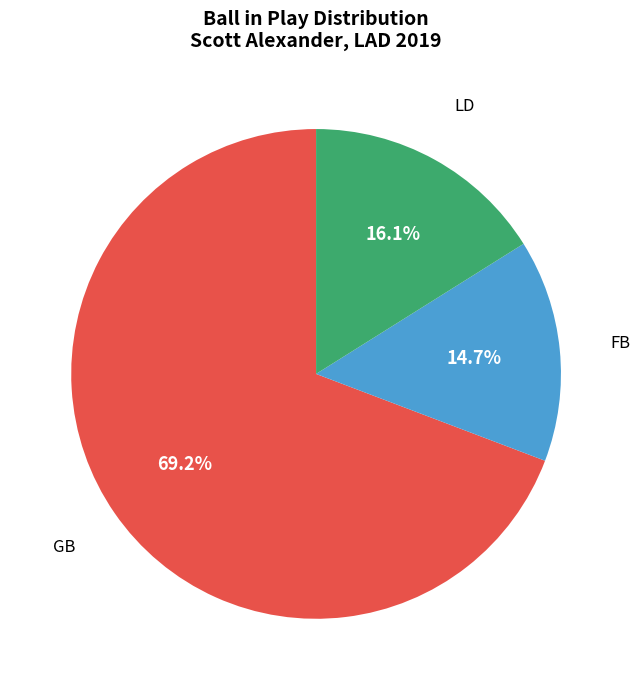

Does any single category account for the majority?

Yes